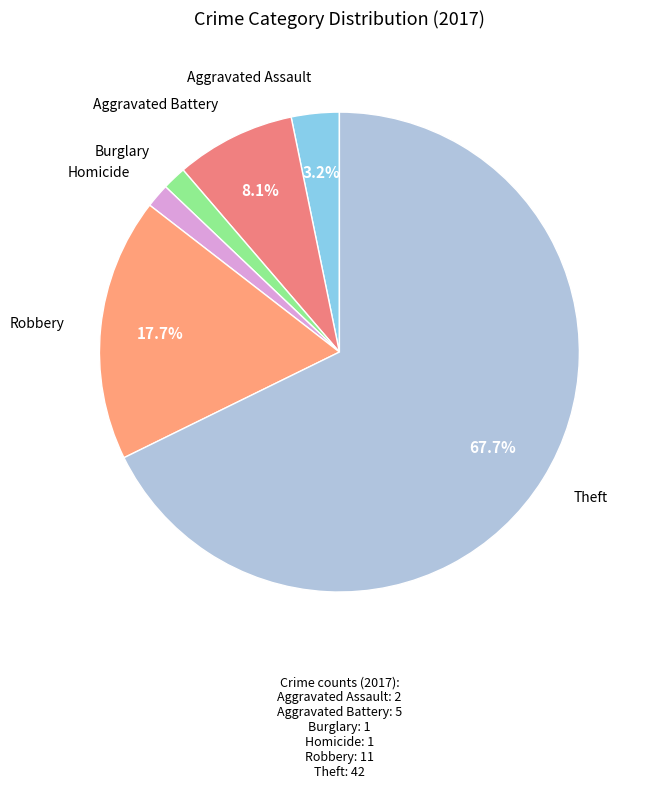

How many segments does this pie chart have?

6